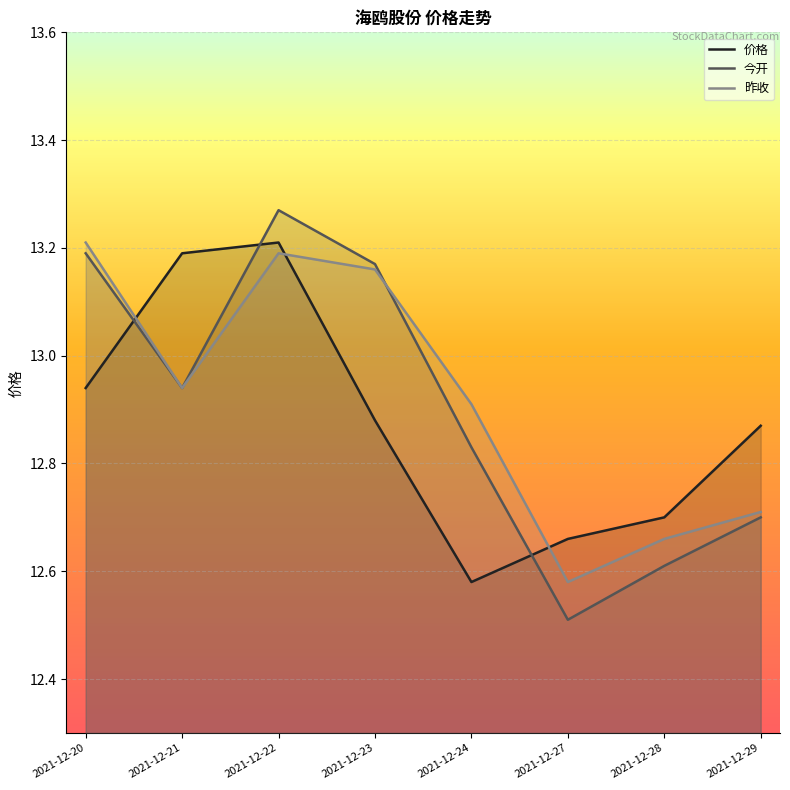

Reading left to right, list all the values displayed in this chart.

价格: 12.9	13.2	13.2	12.9	12.6	12.7	12.7	12.9
今开: 13.2	12.9	13.3	13.2	12.8	12.5	12.6	12.7
昨收: 13.2	12.9	13.2	13.2	12.9	12.6	12.7	12.7